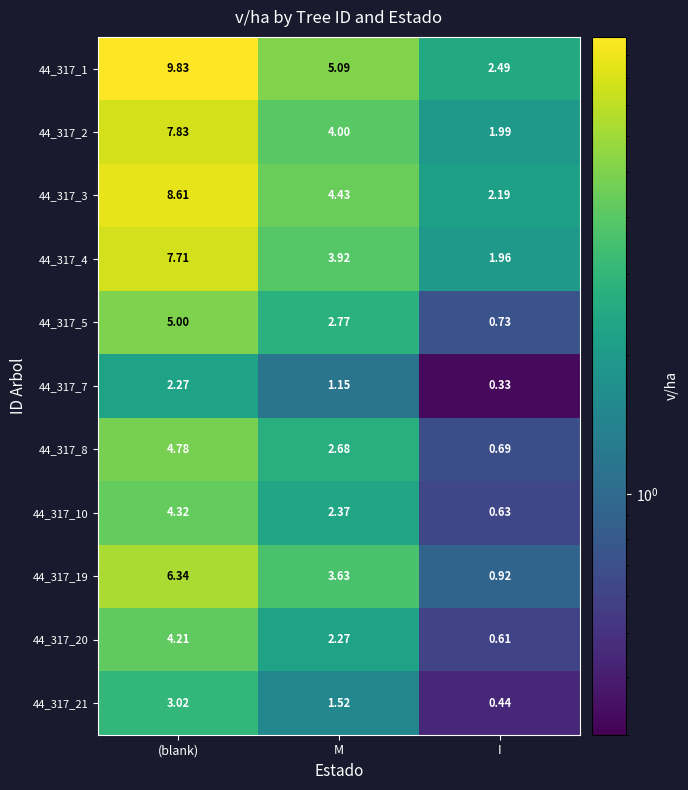

At (blank), list the series in order from smallest to largest.

44_317_7, 44_317_21, 44_317_20, 44_317_10, 44_317_8, 44_317_5, 44_317_19, 44_317_4, 44_317_2, 44_317_3, 44_317_1